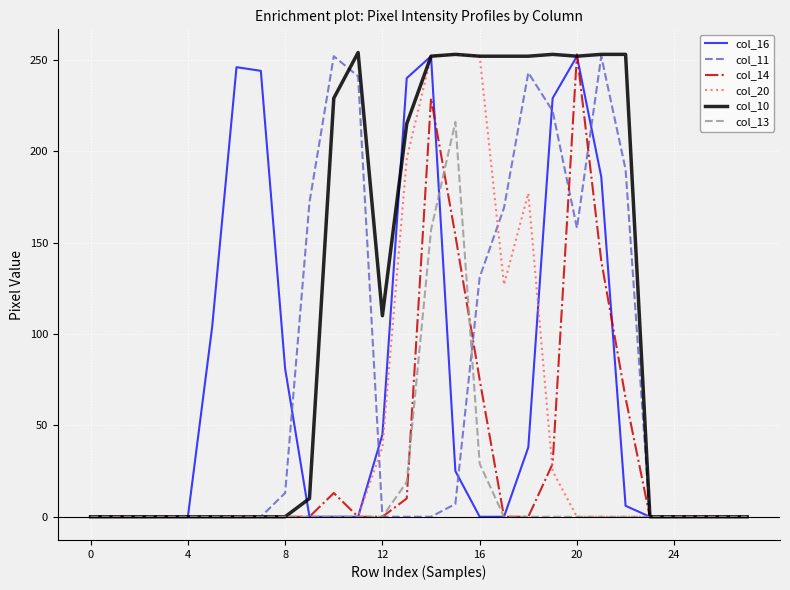

Does the chart have visible grid lines?

Yes